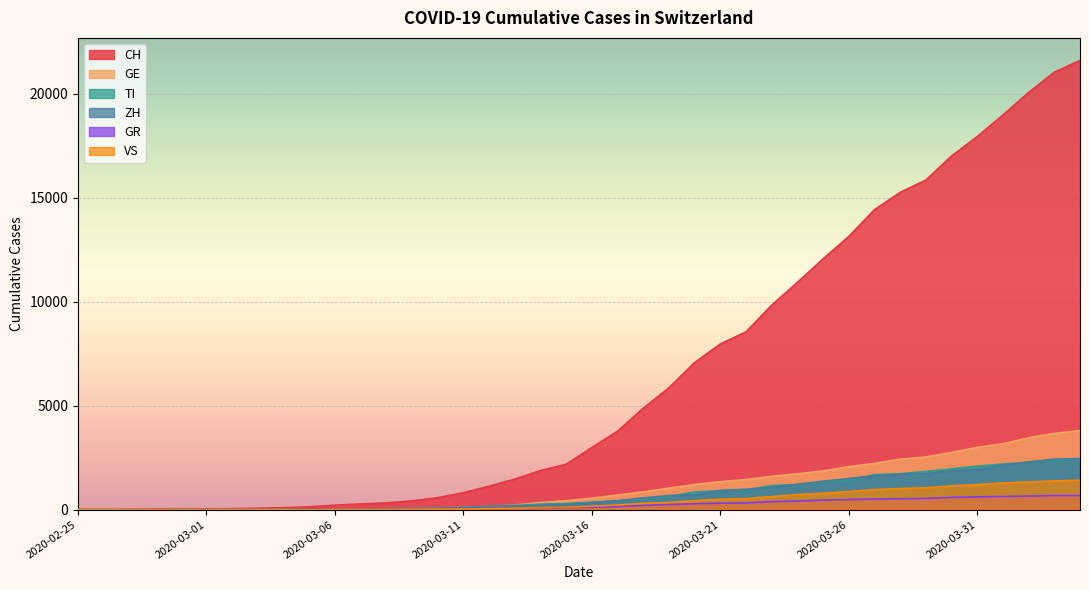

What is the difference between the VS values at 2020-02-26 and 2020-03-22?

535